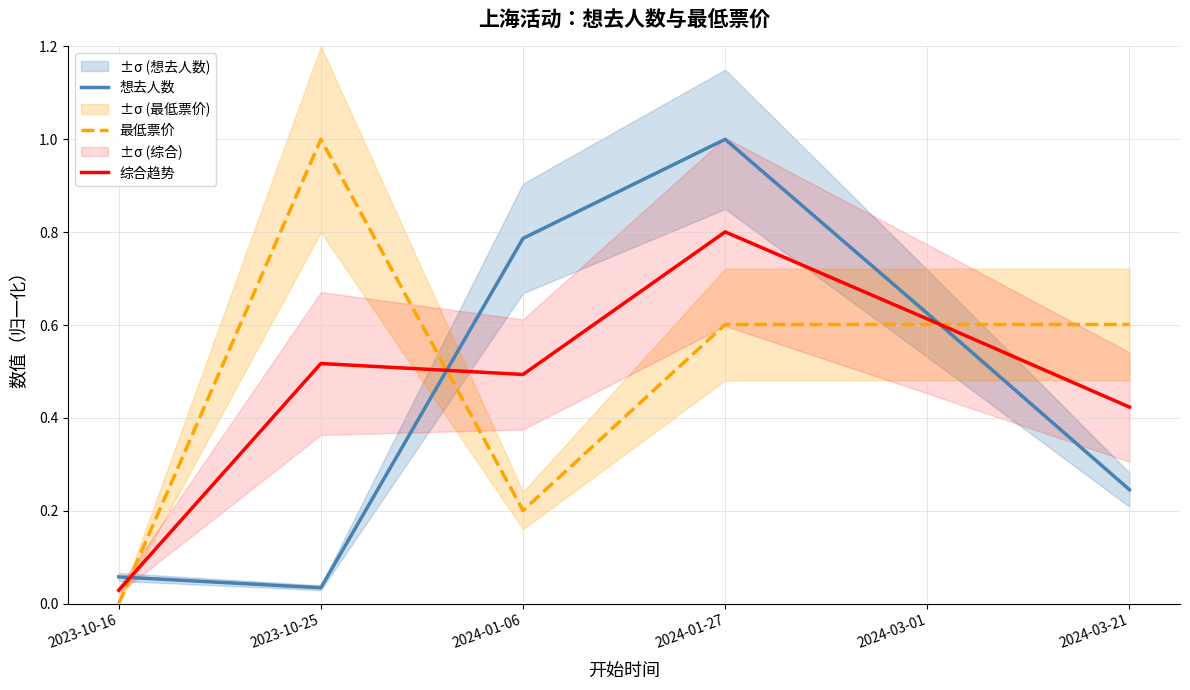

What is the label of the 3rd point from the left?

2024-01-06